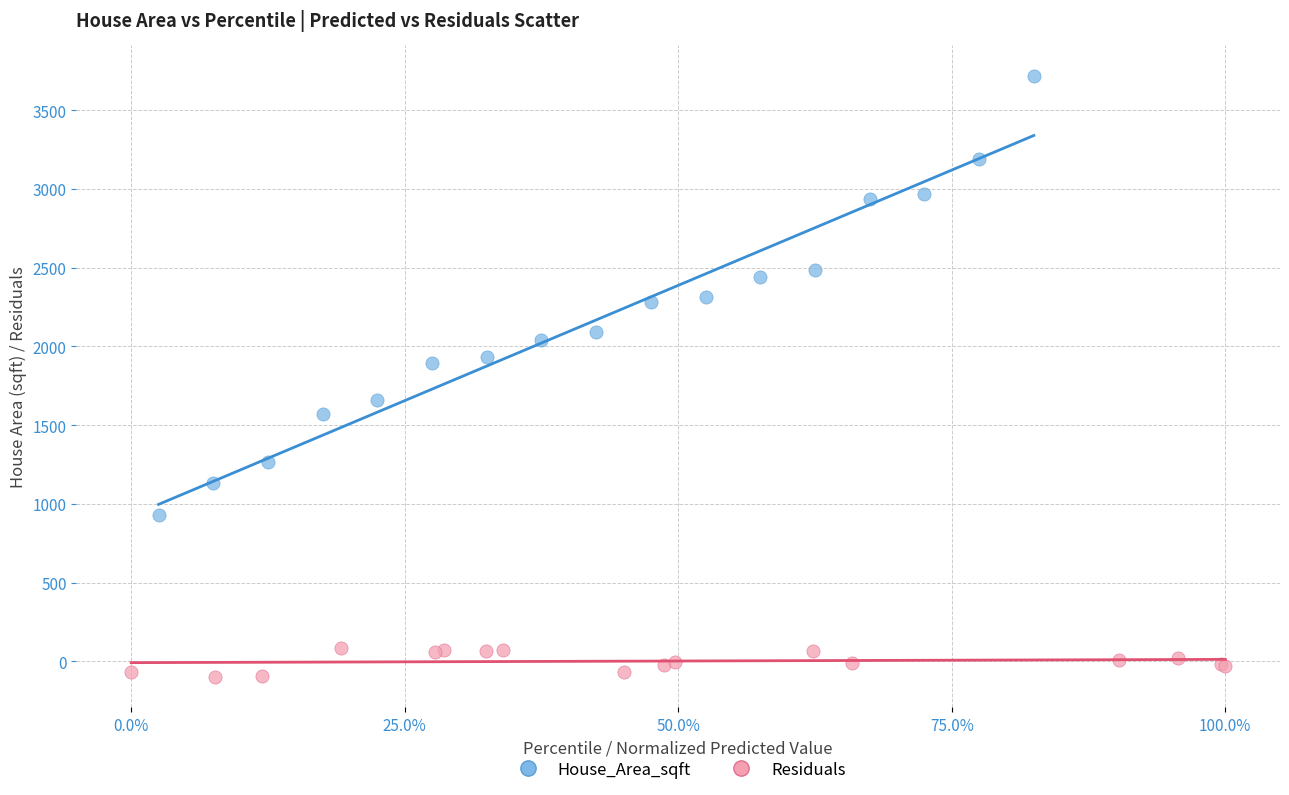

What are all the series names shown in the legend?

House_Area_sqft, Residuals